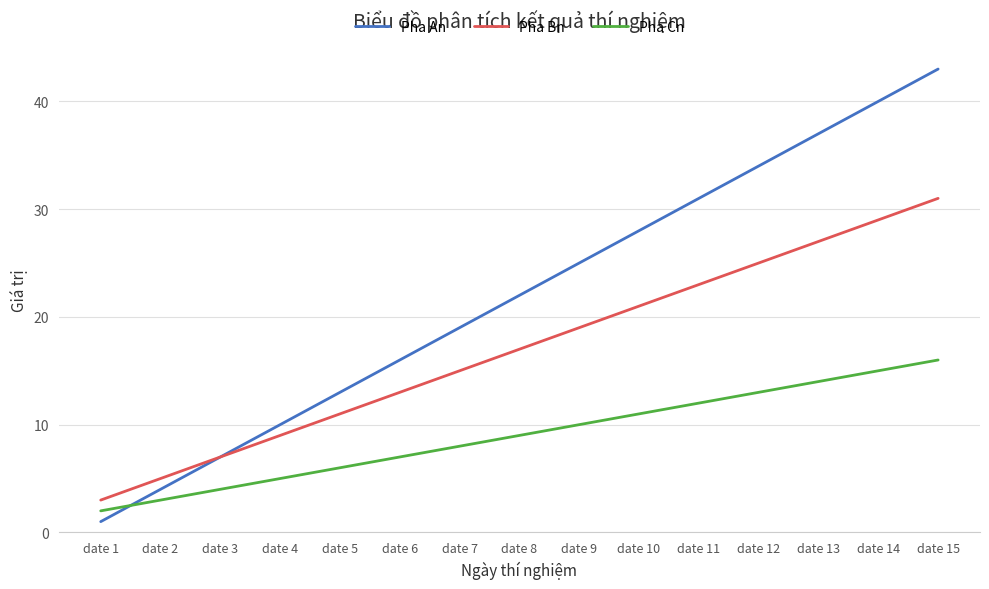

At which category does the chart reach its minimum across all series?

date 1